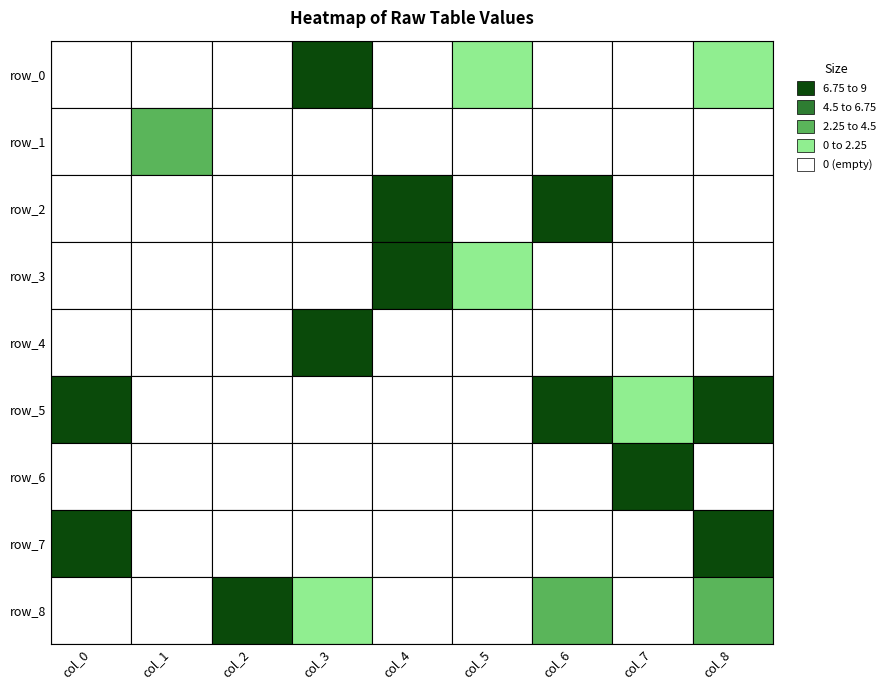

How many positive values does the row_2 series have?

2